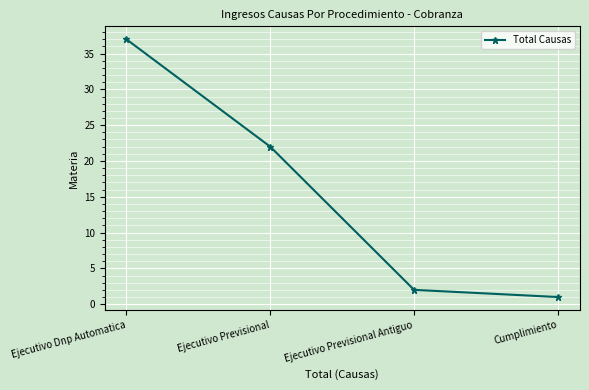

What is the change in value from Ejecutivo Dnp Automatica to Cumplimiento?

-36